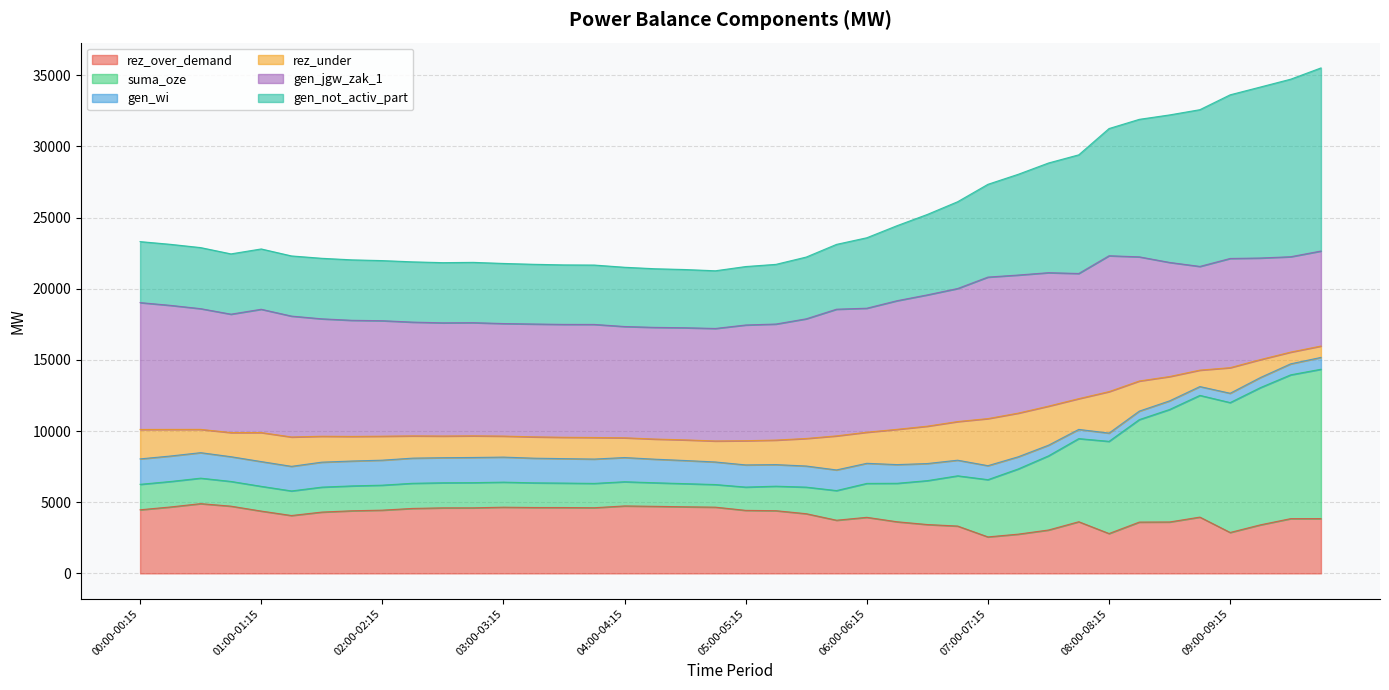

What is the label of the 13th point from the right?

06:45-07:00